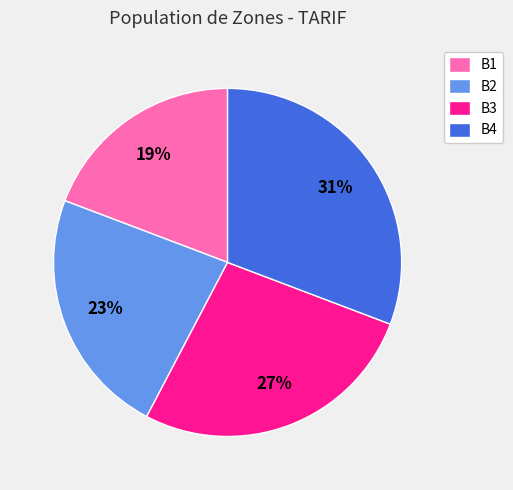

To the nearest percent, what portion does B1 represent?

19%